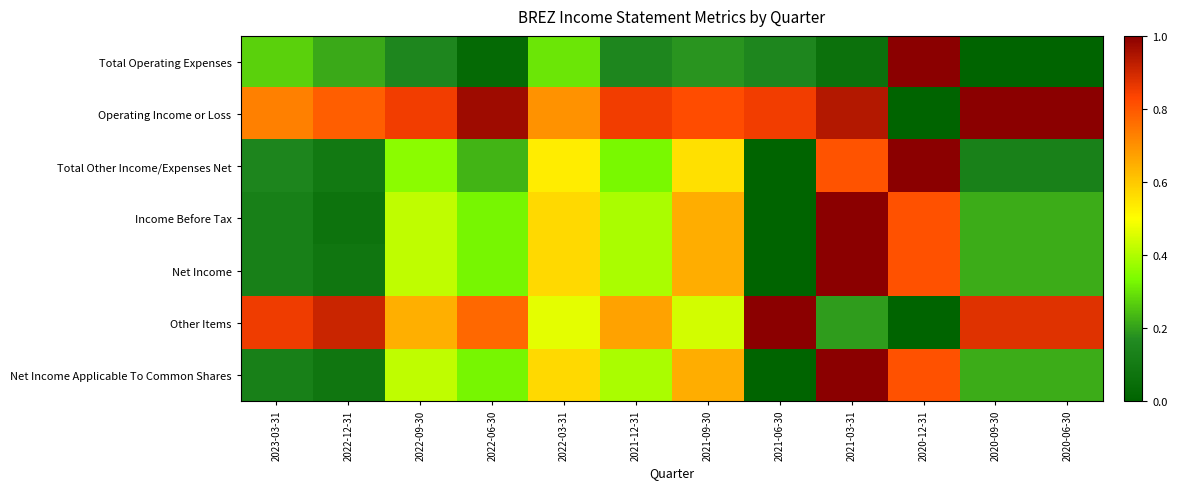

At how many categories does at least one series exceed 0?

12